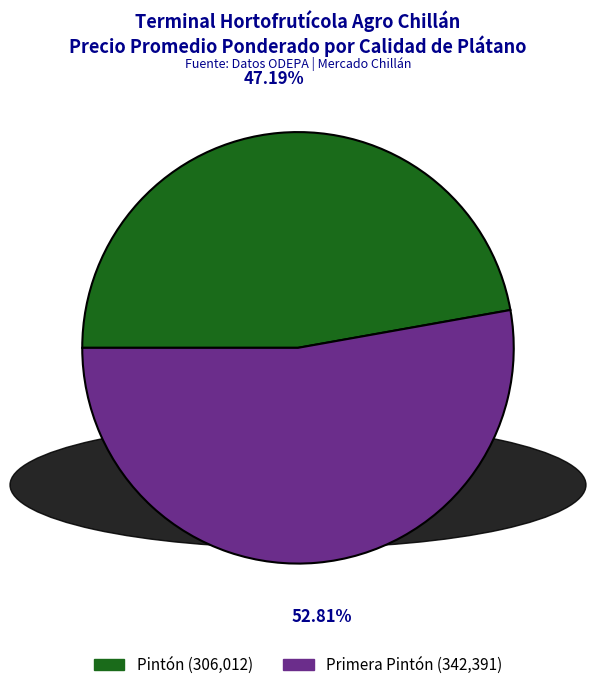

Is the sum of Pintón and Primera Pintón greater than half?

Yes